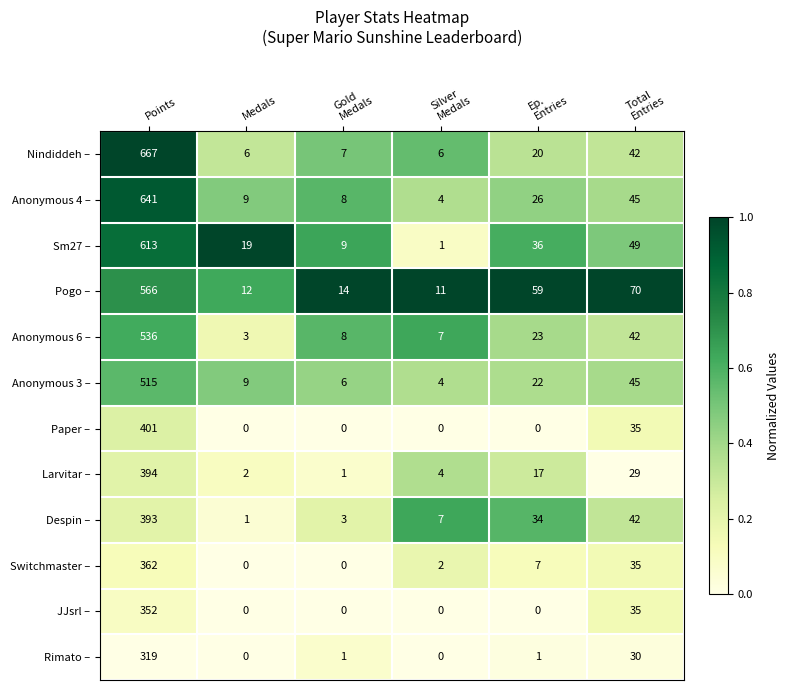

At Points, list the series in order from smallest to largest.

Rimato –, JJsrl –, Switchmaster –, Despin –, Larvitar –, Paper –, Anonymous 3 –, Anonymous 6 –, Pogo –, Sm27 –, Anonymous 4 –, Nindiddeh –